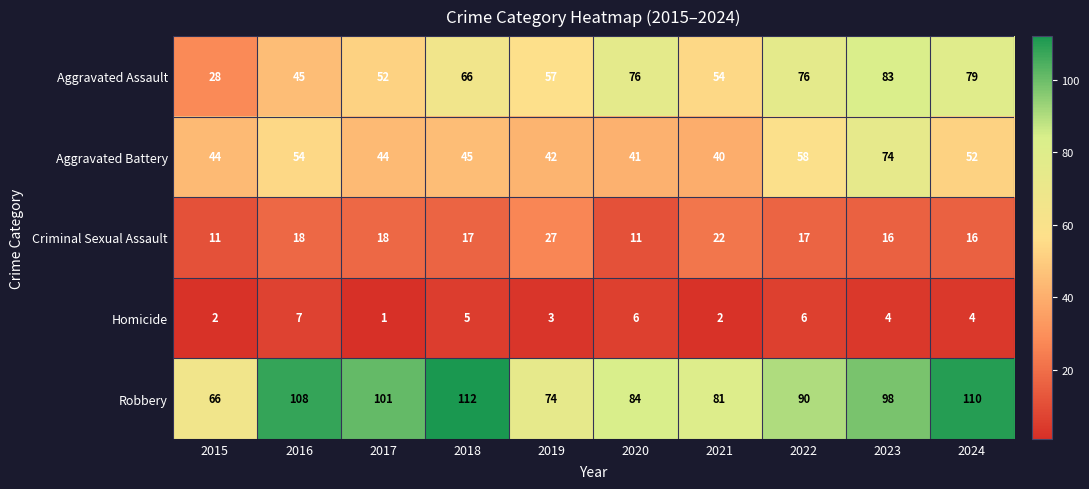

The Homicide series shows 7 at 2018. True or false?

False